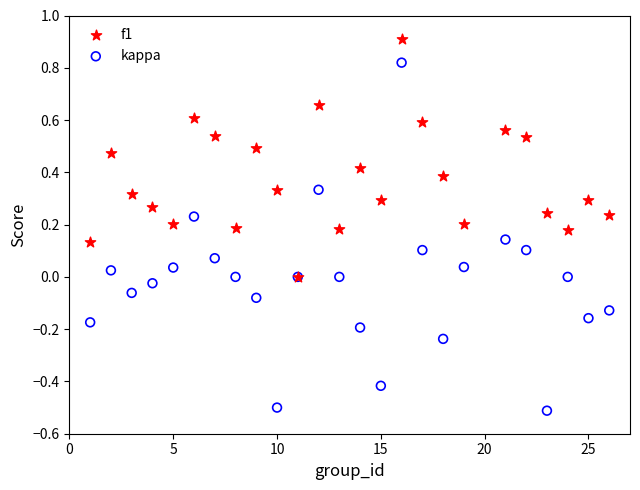

Which series reaches the maximum Y coordinate?

f1